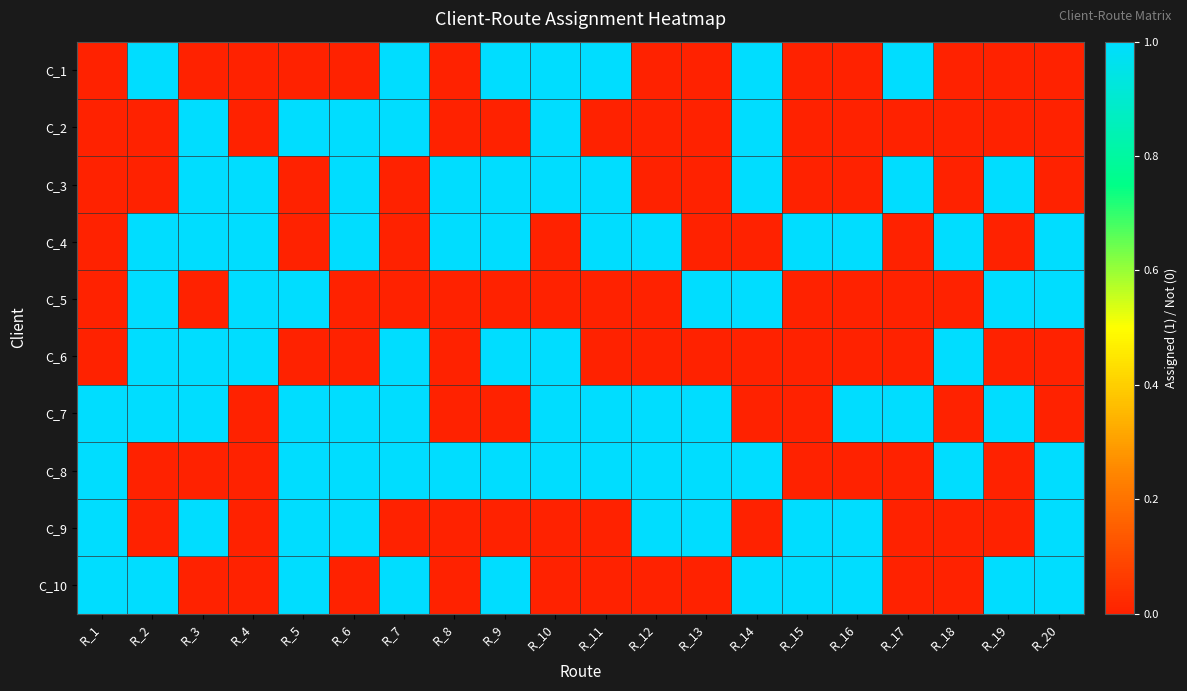

Rank the series at R_14 from highest to lowest value.

C_1, C_2, C_3, C_5, C_8, C_10, C_4, C_6, C_7, C_9